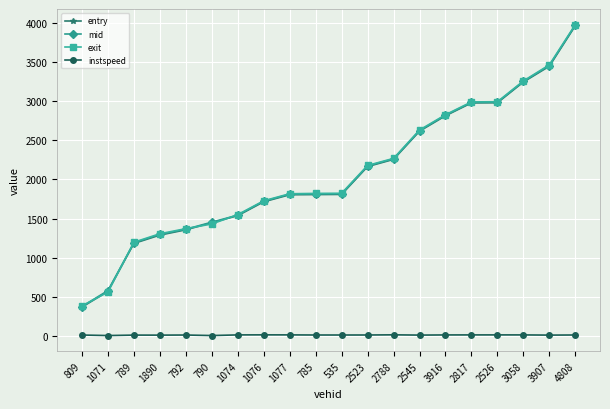

True or false: instspeed and exit cross at least once.

False